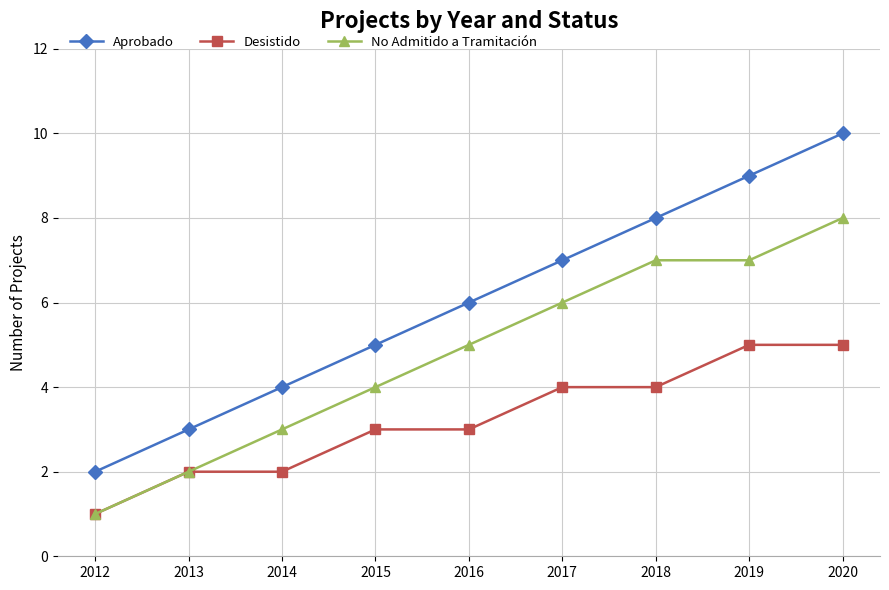

Which series changed the most between 2015 and 2020?

Aprobado